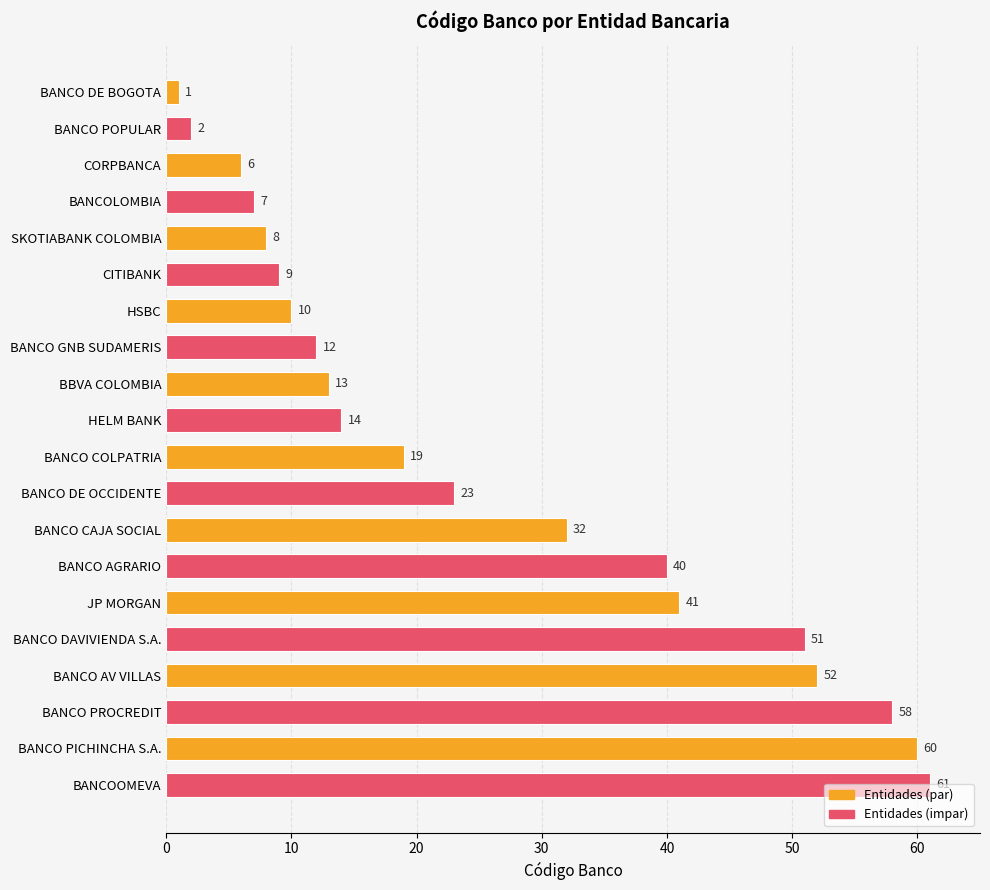

True or false: the data shows 9 at BANCOLOMBIA.

False